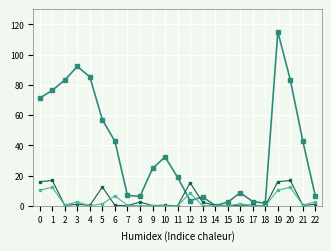

What is the spread (max minus min) of values at 1?

64.2